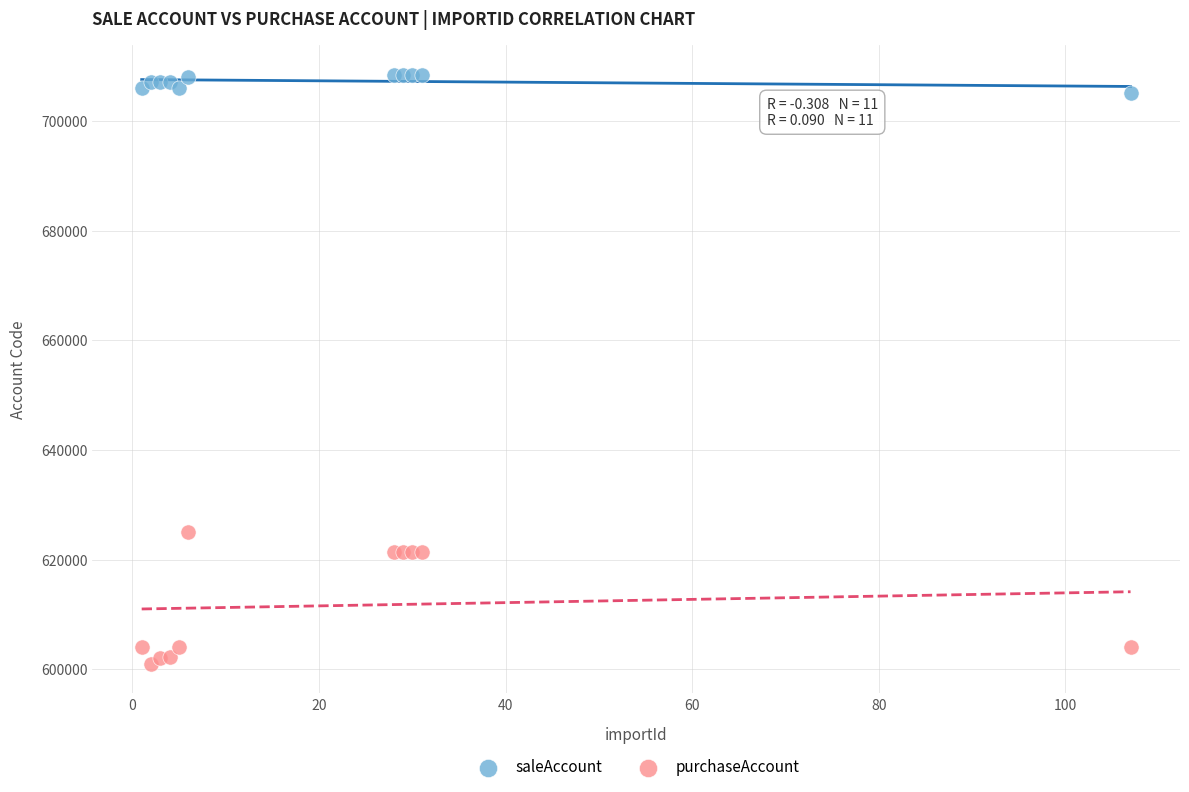

Which series reaches the maximum Y coordinate?

saleAccount